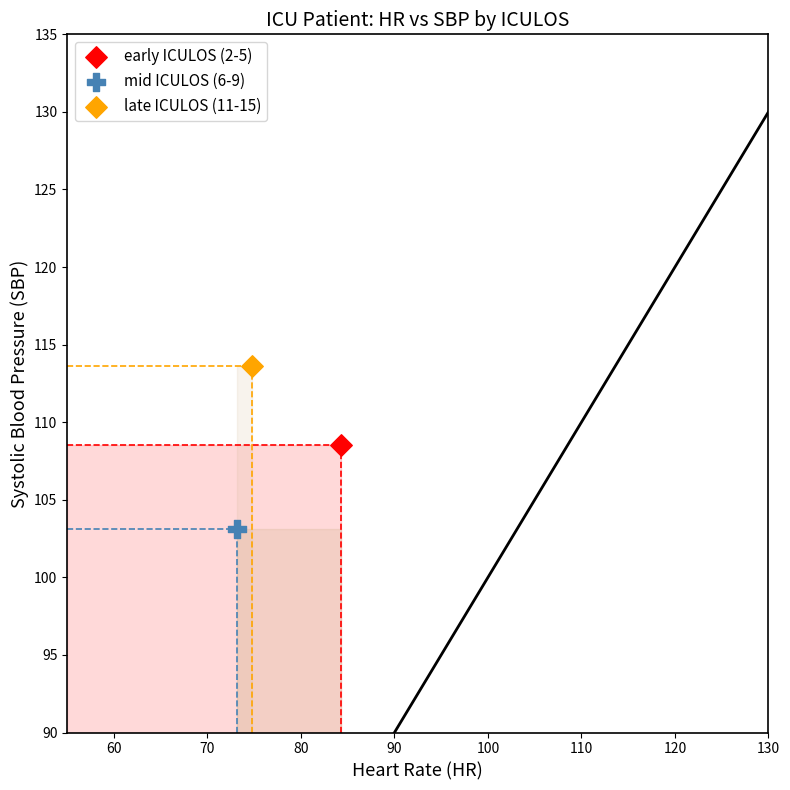

What are all the series names shown in the legend?

early ICULOS (2-5), mid ICULOS (6-9), late ICULOS (11-15)